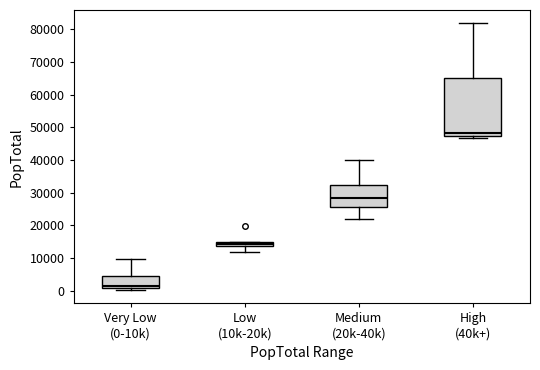

Comparing the boxes themselves (not the whiskers), which one is the tallest?

High (40k+)